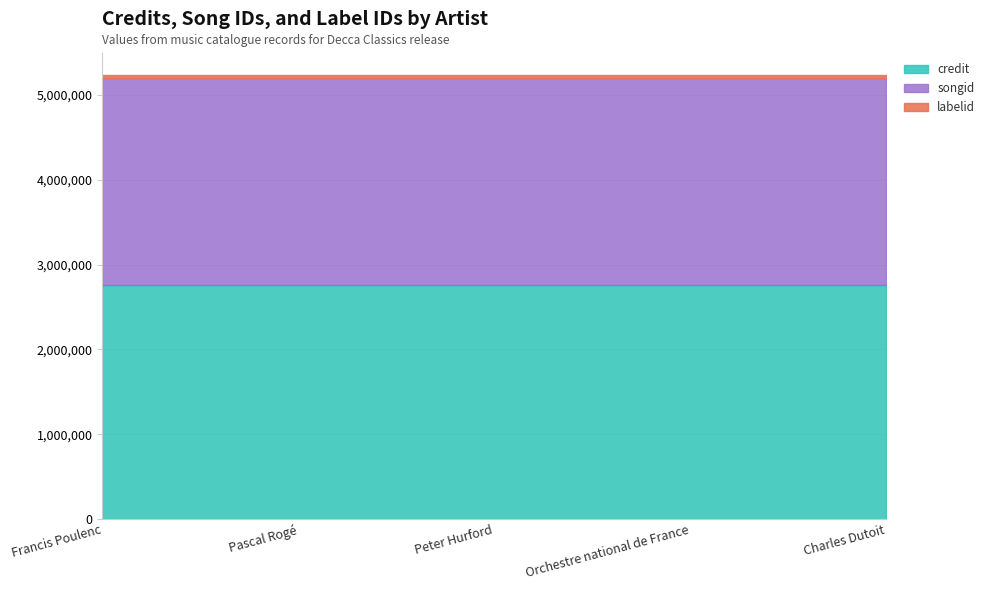

Is the value of labelid at Francis Poulenc greater than the value of credit at Pascal Rogé?

No